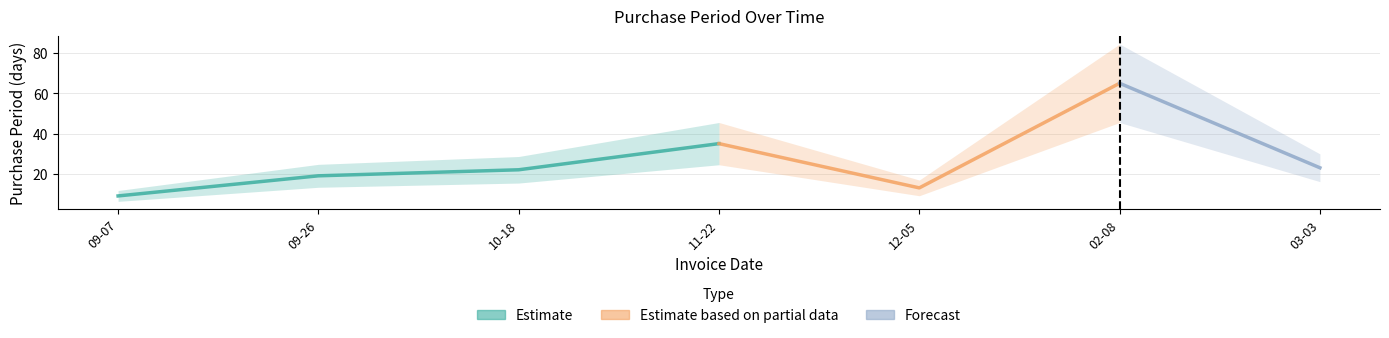

At which category does the chart reach its minimum across all series?

2016-09-07